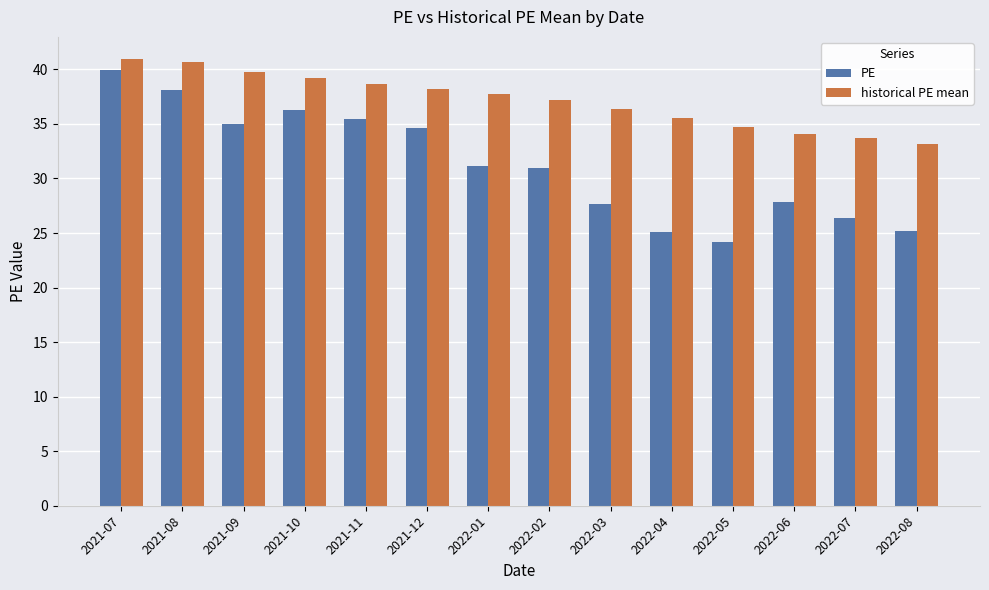

True or false: historical PE mean has a value of 24.8 at 2022-01.

False